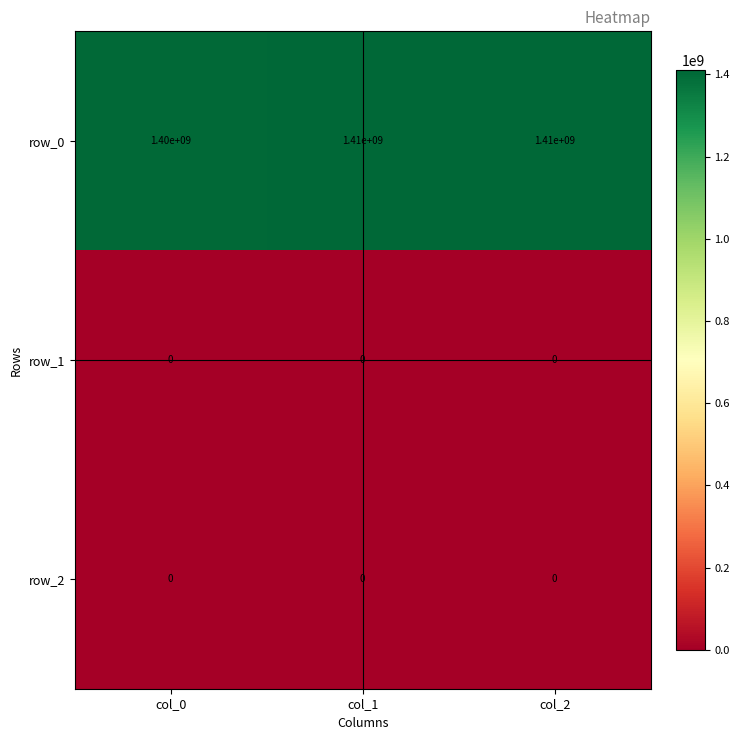

At how many categories does at least one series exceed 459120728?

3